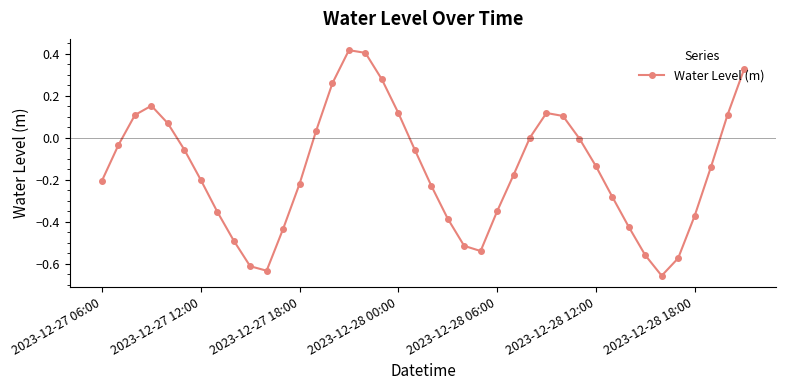

How many interior local valleys (lower than both neighbors) does the data have?

3